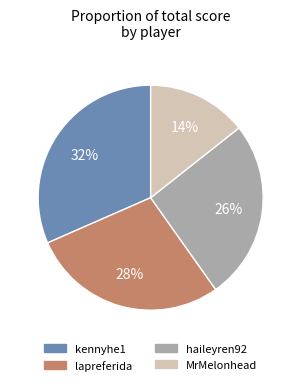

To the nearest percent, what is the difference between the lapreferida and haileyren92 slice percentages?

2%